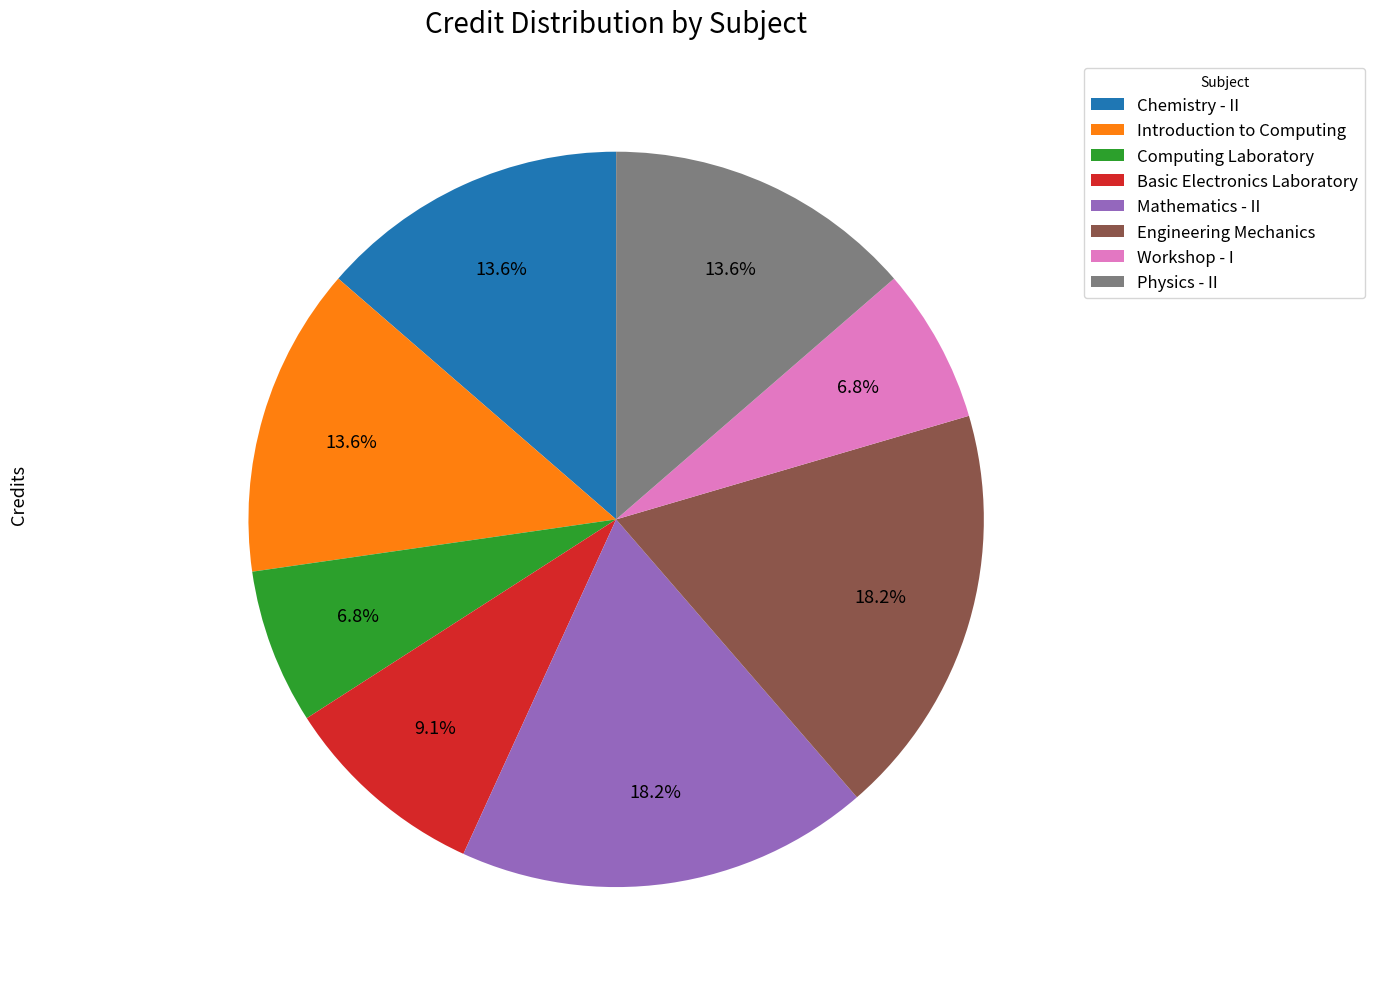

How much of the chart is everything except Chemistry - II?

86.4%